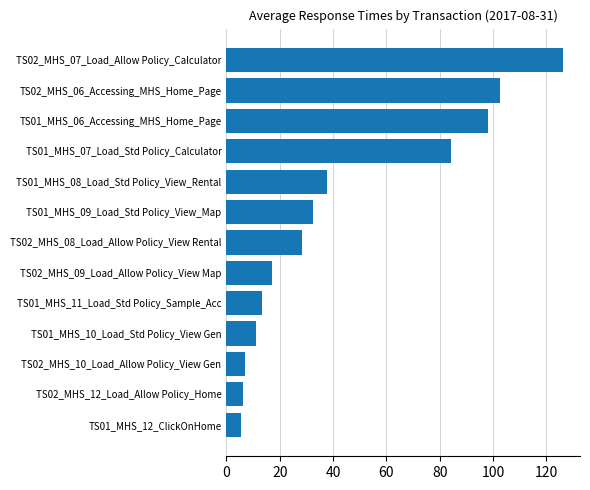

Which label corresponds to the largest value in the chart?

TS02_MHS_07_Load_Allow Policy_Calculator